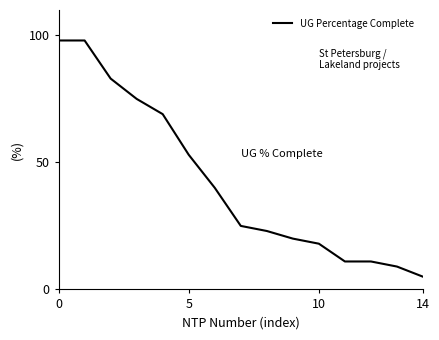

What is the maximum value shown in the chart?

98